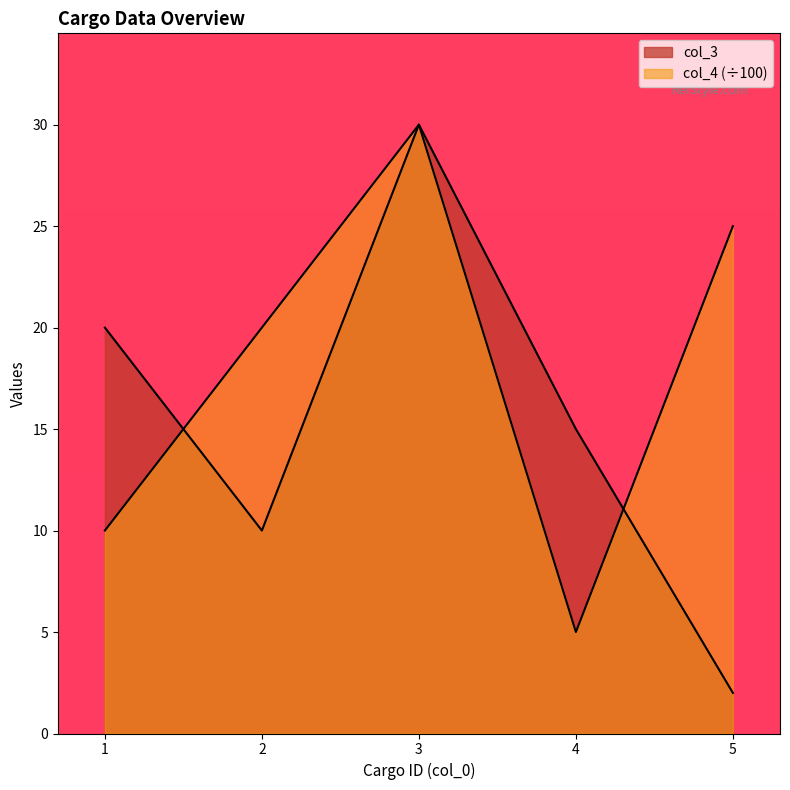

Does the chart display data point markers on the line(s)?

No